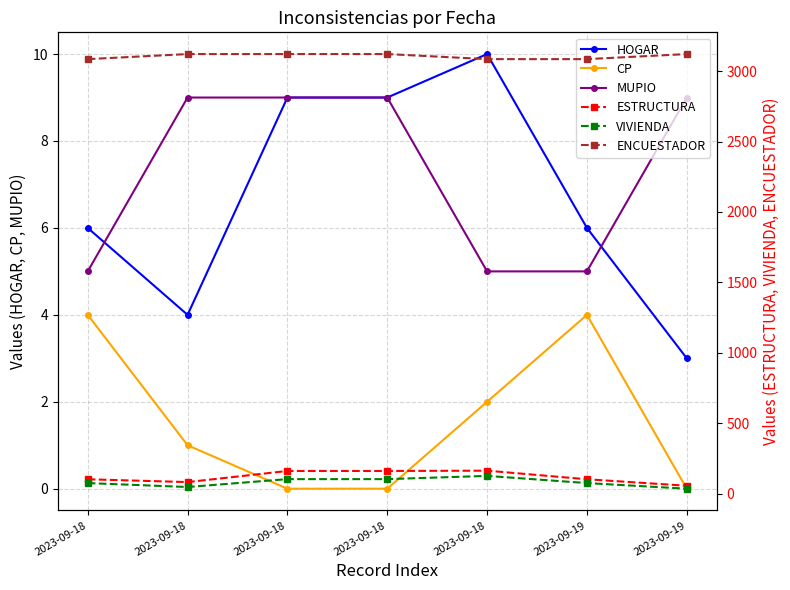

Reading left to right, transcribe all the data shown in this chart.

HOGAR: 2023-09-18=6	2023-09-18=4	2023-09-18=9	2023-09-18=9	2023-09-18=10	2023-09-19=6	2023-09-19=3
CP: 2023-09-18=4	2023-09-18=1	2023-09-18=0	2023-09-18=0	2023-09-18=2	2023-09-19=4	2023-09-19=0
MUPIO: 2023-09-18=5	2023-09-18=9	2023-09-18=9	2023-09-18=9	2023-09-18=5	2023-09-19=5	2023-09-19=9
ESTRUCTURA: 2023-09-18=102	2023-09-18=82	2023-09-18=161	2023-09-18=161	2023-09-18=163	2023-09-19=102	2023-09-19=56
VIVIENDA: 2023-09-18=75	2023-09-18=47	2023-09-18=103	2023-09-18=103	2023-09-18=126	2023-09-19=75	2023-09-19=35
ENCUESTADOR: 2023-09-18=3085	2023-09-18=3121	2023-09-18=3121	2023-09-18=3121	2023-09-18=3085	2023-09-19=3085	2023-09-19=3121